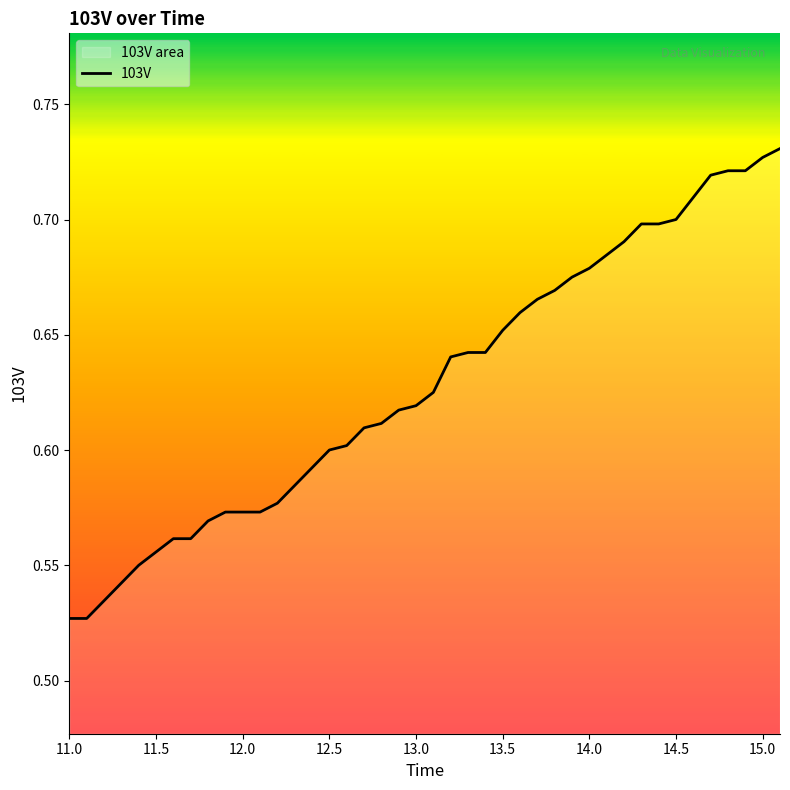

The chart shows a value of 0.4 at 14.0. True or false?

False